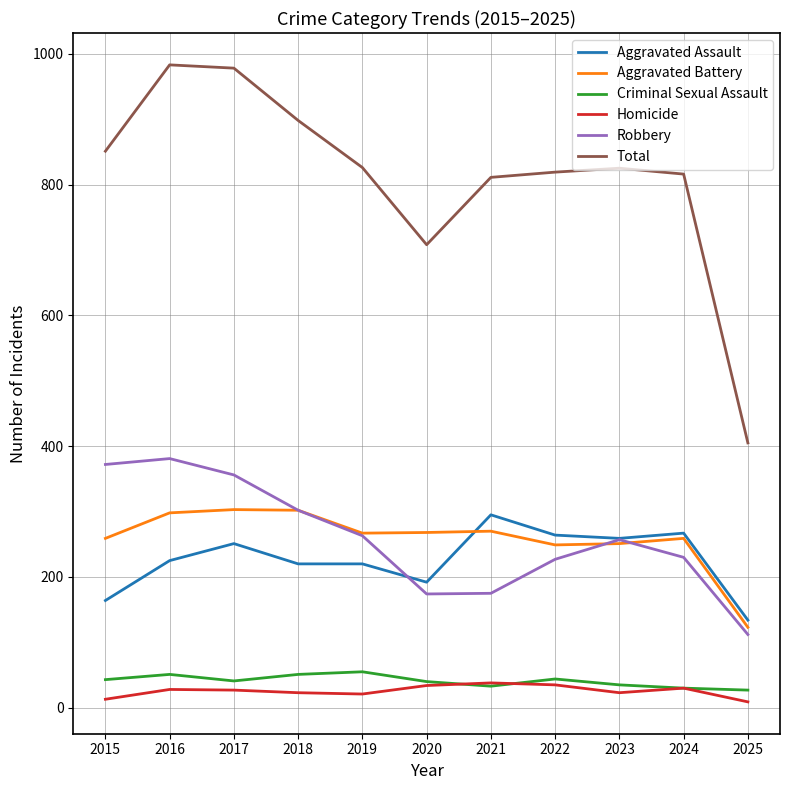

What is the difference between the maximum and minimum values in the Criminal Sexual Assault series?

28